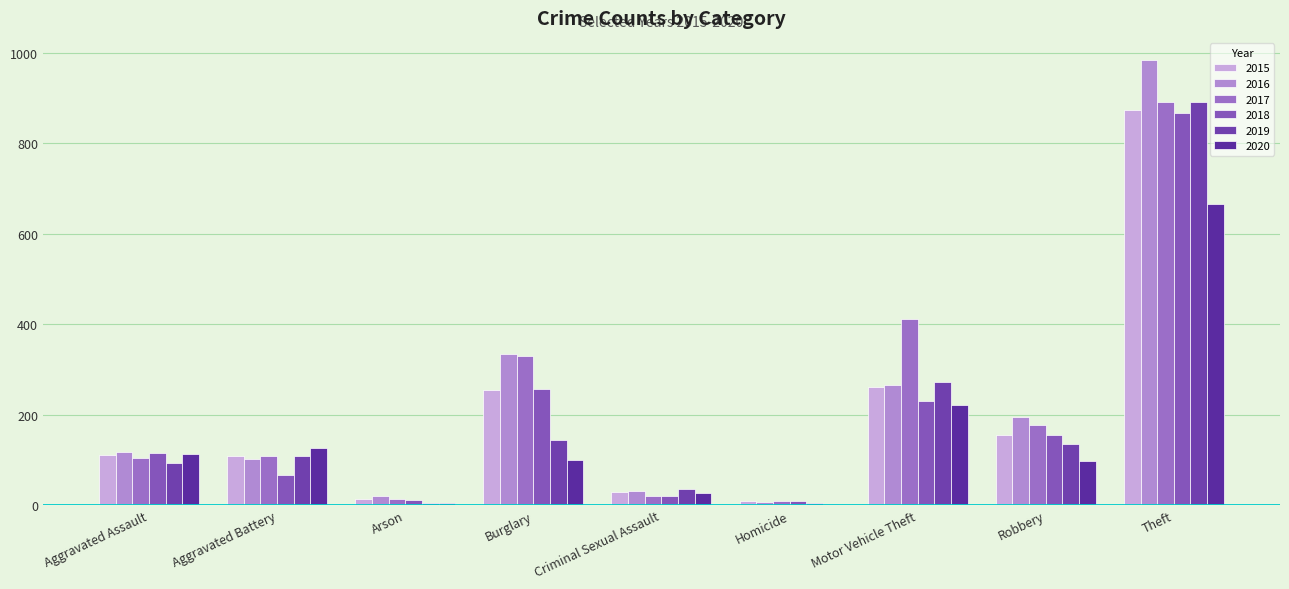

Which category has the lowest value in the 2016 series?

Homicide